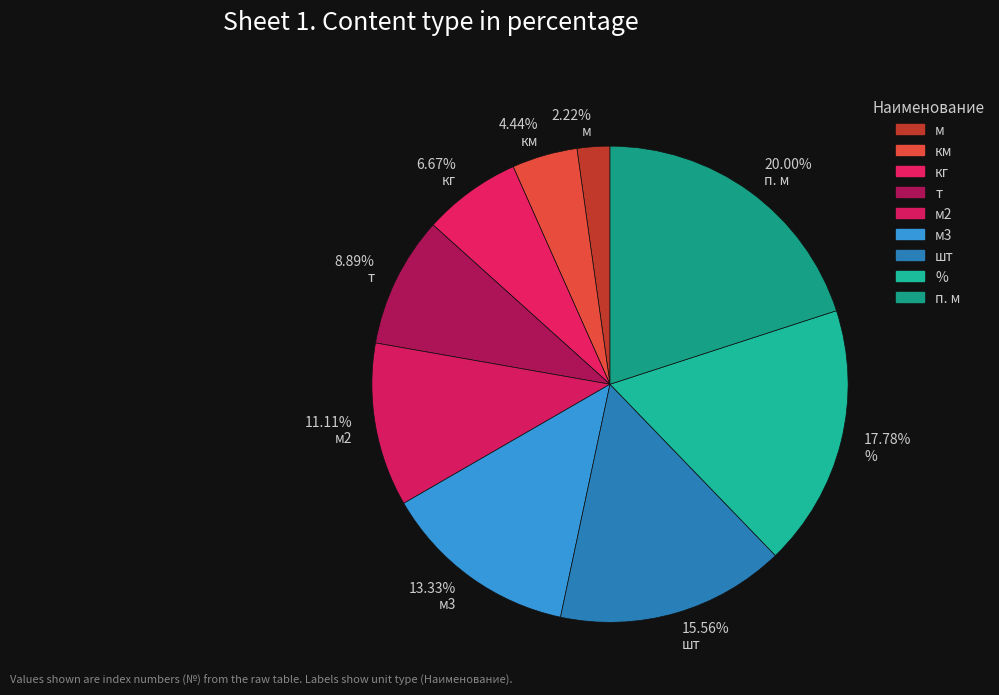

To the nearest percent, what is the difference between the кг and шт slice percentages?

9%